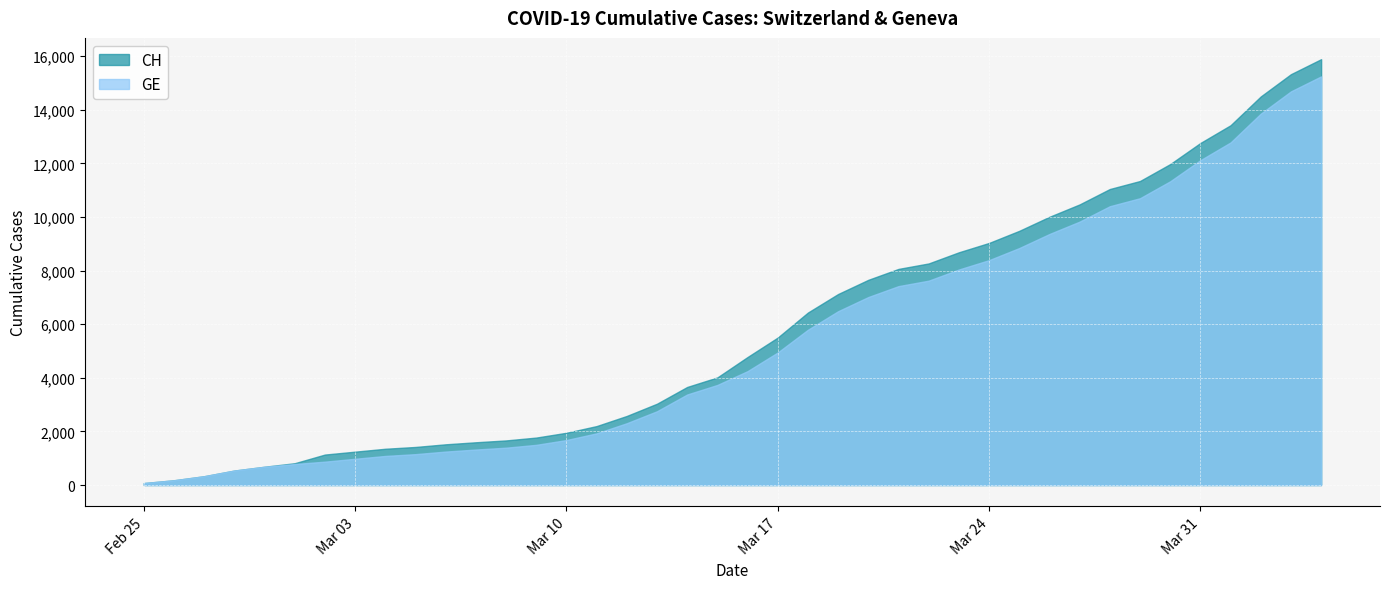

True or false: GE and CH intersect in this chart.

False